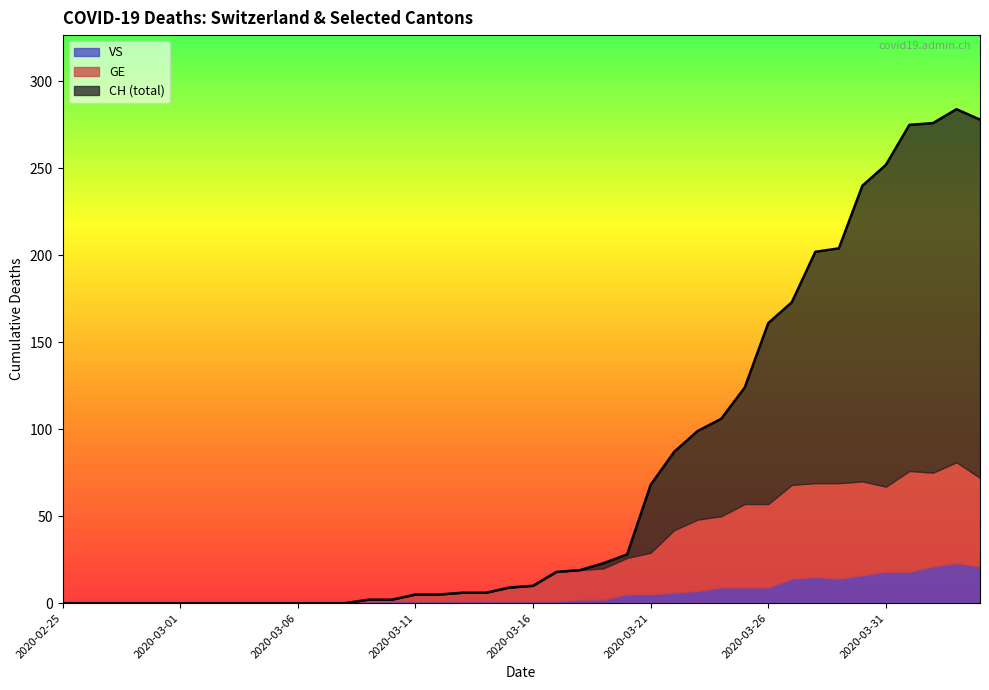

Reading left to right, list all the values displayed in this chart.

CH: 2020-02-25=0	2020-02-26=0	2020-02-27=0	2020-02-28=0	2020-02-29=0	2020-03-01=0	2020-03-02=0	2020-03-03=0	2020-03-04=0	2020-03-05=0	2020-03-06=0	2020-03-07=0	2020-03-08=0	2020-03-09=2	2020-03-10=2	2020-03-11=5	2020-03-12=5	2020-03-13=6	2020-03-14=6	2020-03-15=9	2020-03-16=10	2020-03-17=18	2020-03-18=19	2020-03-19=23	2020-03-20=28	2020-03-21=68	2020-03-22=87	2020-03-23=99	2020-03-24=106	2020-03-25=124	2020-03-26=161	2020-03-27=173	2020-03-28=202	2020-03-29=204	2020-03-30=240	2020-03-31=252	2020-04-01=275	2020-04-02=276	2020-04-03=284	2020-04-04=278
GE: 2020-02-25=0	2020-02-26=0	2020-02-27=0	2020-02-28=0	2020-02-29=0	2020-03-01=0	2020-03-02=0	2020-03-03=0	2020-03-04=0	2020-03-05=0	2020-03-06=0	2020-03-07=0	2020-03-08=0	2020-03-09=1	2020-03-10=1	2020-03-11=4	2020-03-12=4	2020-03-13=5	2020-03-14=5	2020-03-15=8	2020-03-16=9	2020-03-17=17	2020-03-18=17	2020-03-19=18	2020-03-20=21	2020-03-21=24	2020-03-22=36	2020-03-23=41	2020-03-24=41	2020-03-25=48	2020-03-26=48	2020-03-27=54	2020-03-28=54	2020-03-29=55	2020-03-30=54	2020-03-31=49	2020-04-01=58	2020-04-02=54	2020-04-03=58	2020-04-04=51
VS: 2020-02-25=0	2020-02-26=0	2020-02-27=0	2020-02-28=0	2020-02-29=0	2020-03-01=0	2020-03-02=0	2020-03-03=0	2020-03-04=0	2020-03-05=0	2020-03-06=0	2020-03-07=0	2020-03-08=0	2020-03-09=1	2020-03-10=1	2020-03-11=1	2020-03-12=1	2020-03-13=1	2020-03-14=1	2020-03-15=1	2020-03-16=1	2020-03-17=1	2020-03-18=2	2020-03-19=2	2020-03-20=5	2020-03-21=5	2020-03-22=6	2020-03-23=7	2020-03-24=9	2020-03-25=9	2020-03-26=9	2020-03-27=14	2020-03-28=15	2020-03-29=14	2020-03-30=16	2020-03-31=18	2020-04-01=18	2020-04-02=21	2020-04-03=23	2020-04-04=21